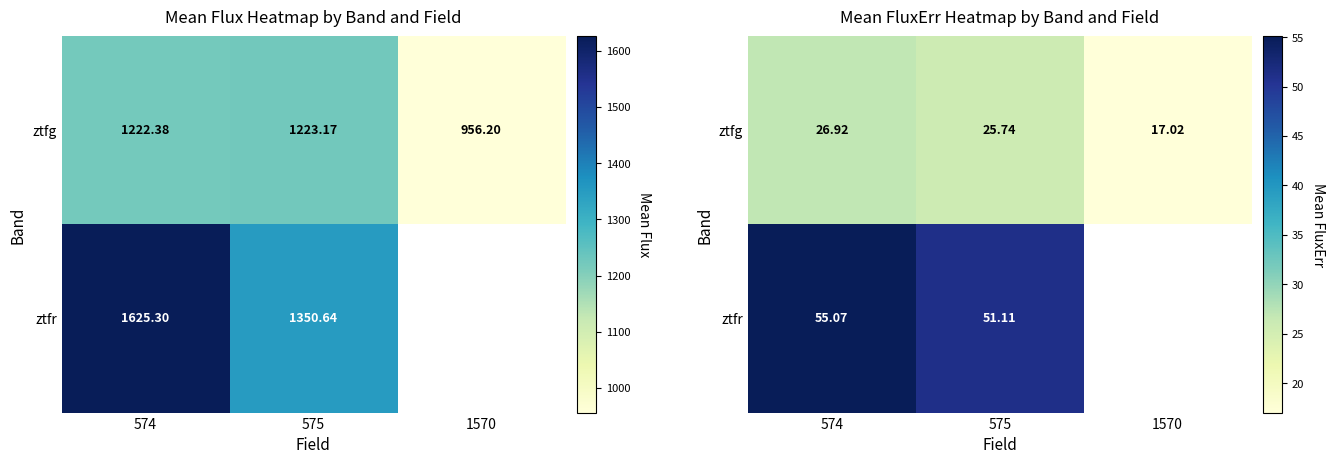

What is the highest value of the ztfr series?

55.1